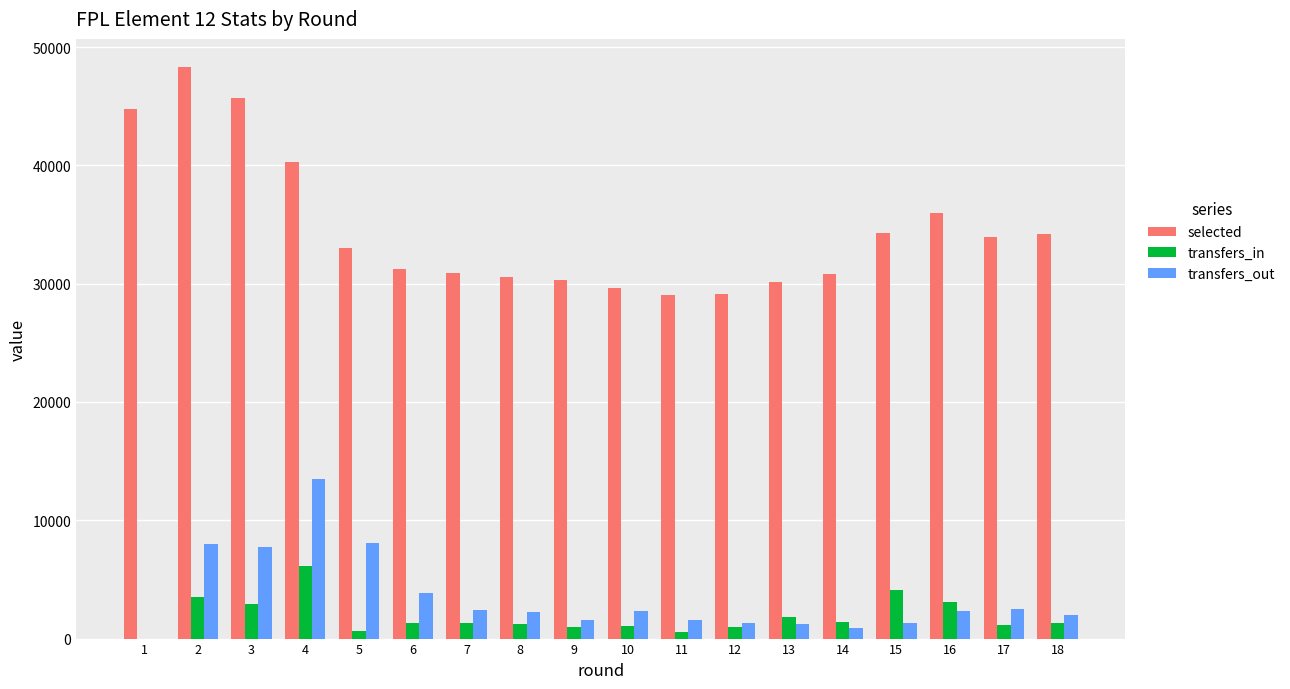

The value of selected at 16 is 55303. True or false?

False